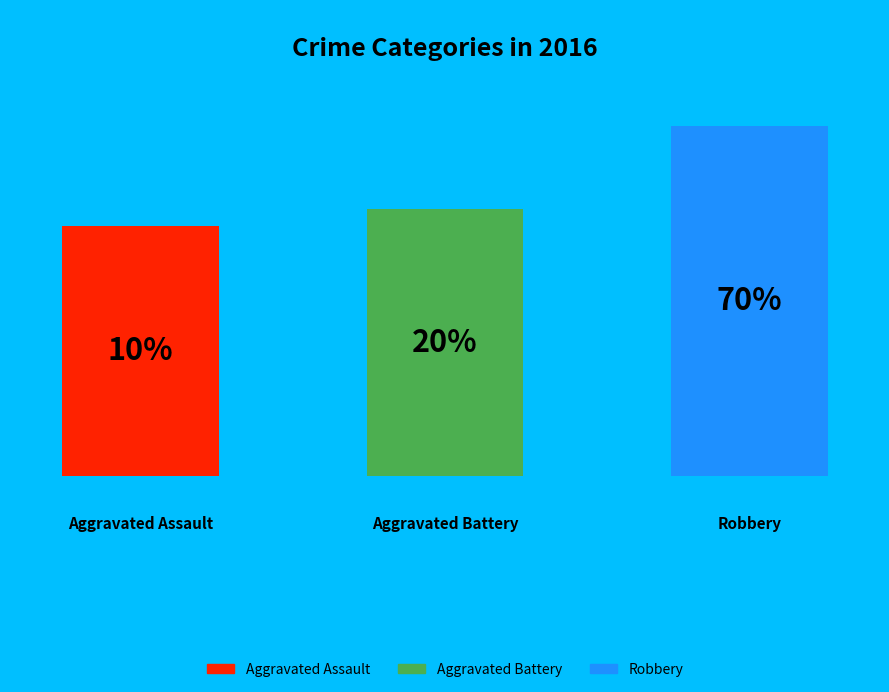

Rank the categories by value from lowest to highest.

Aggravated Assault, Aggravated Battery, Robbery